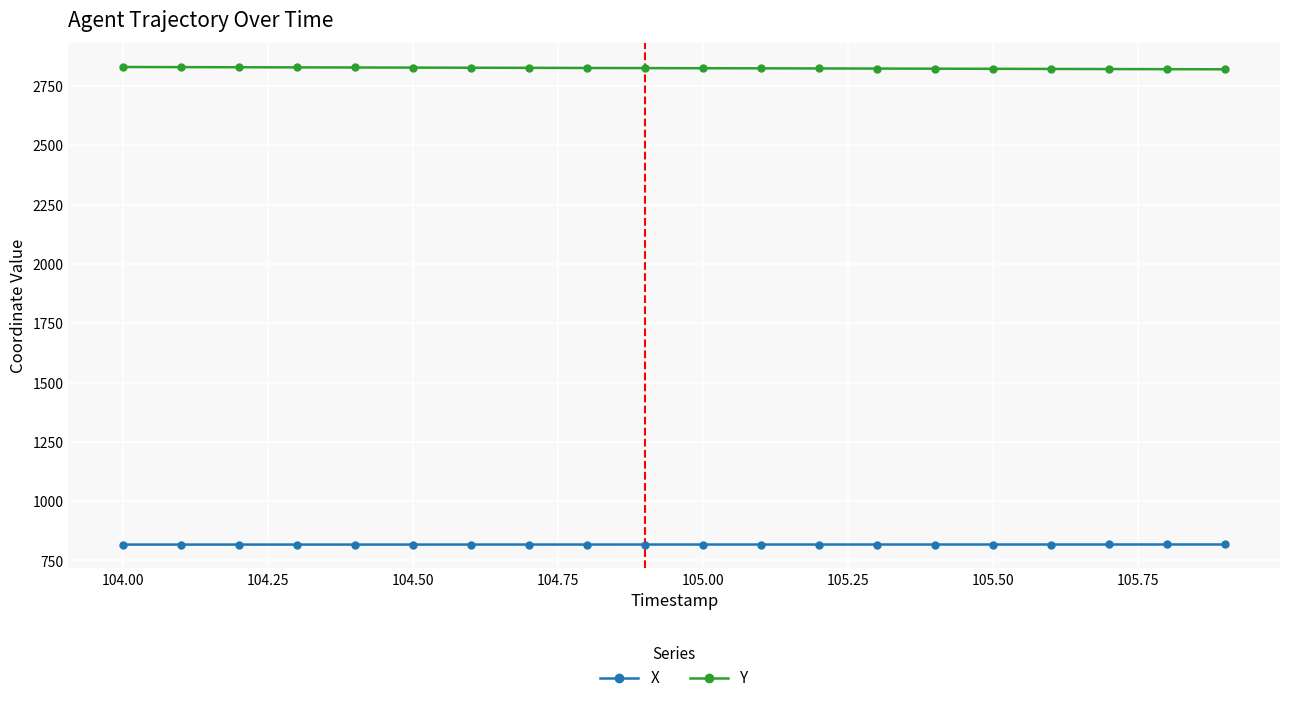

True or false: Y and X intersect in this chart.

False